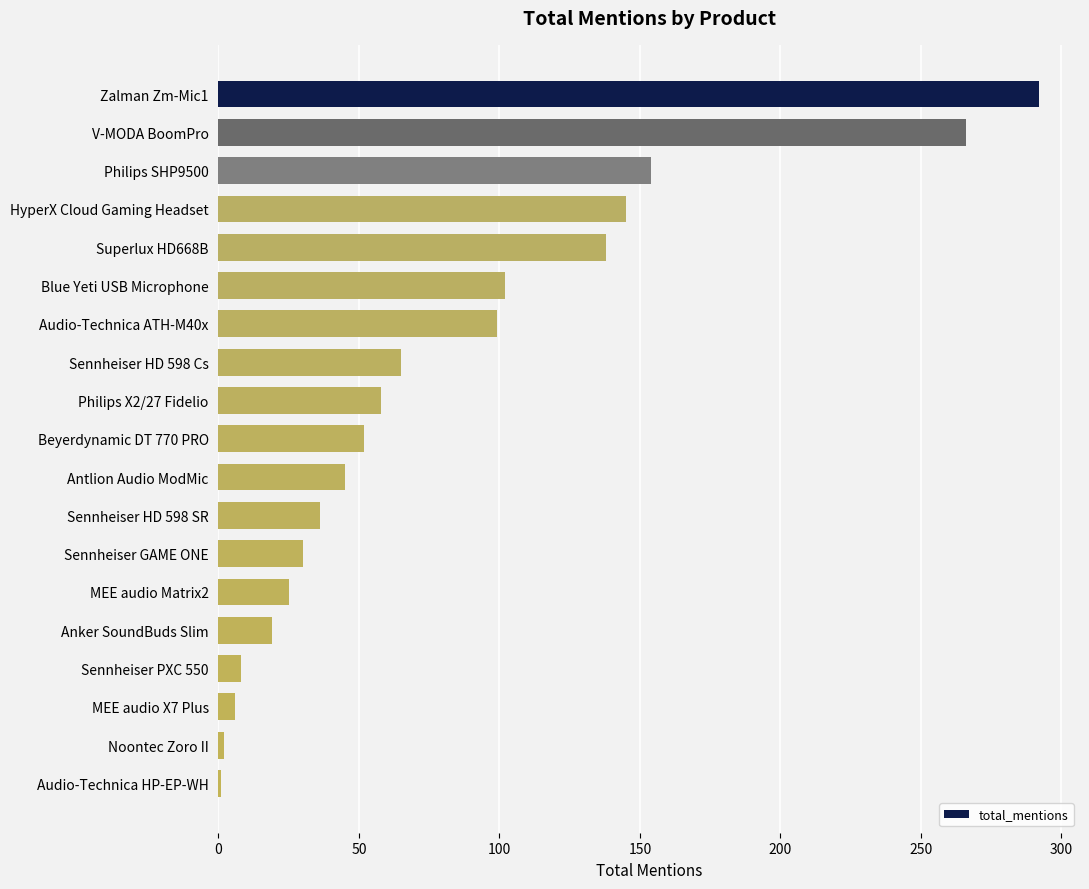

How many values are below 52?

9